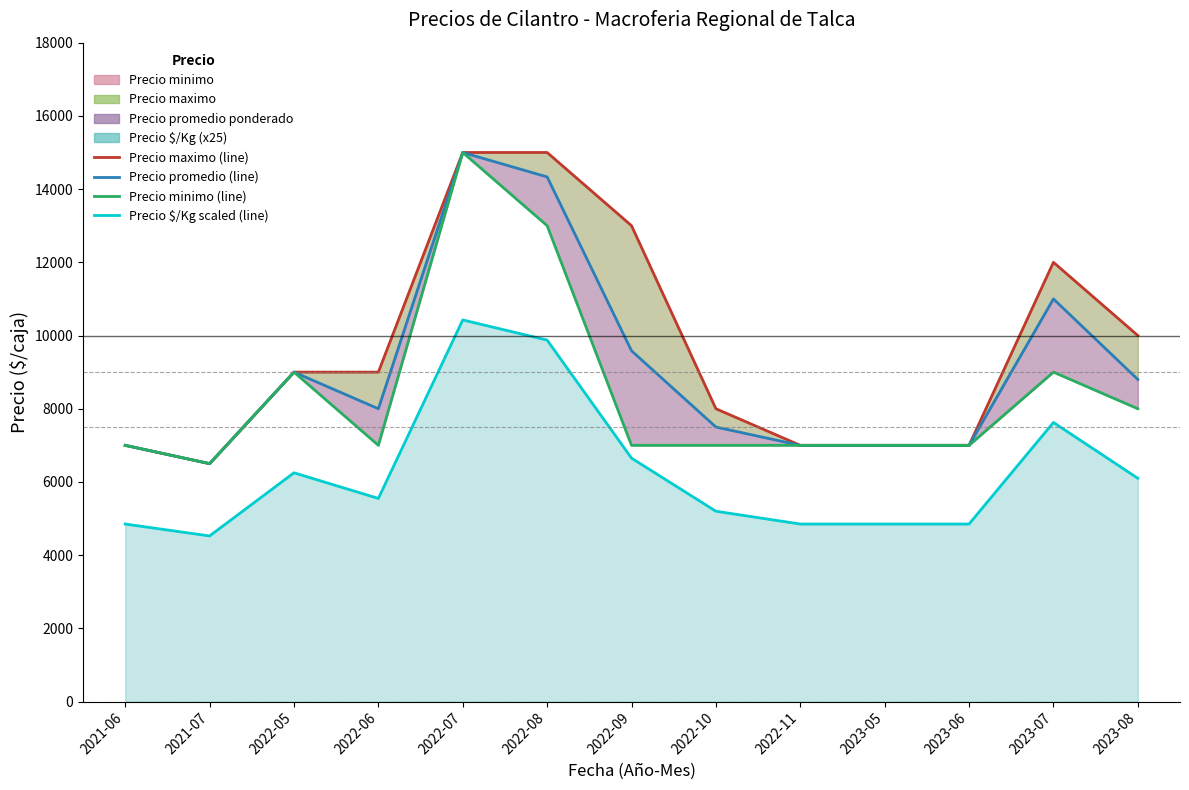

What position from the right is 2022-11?

5